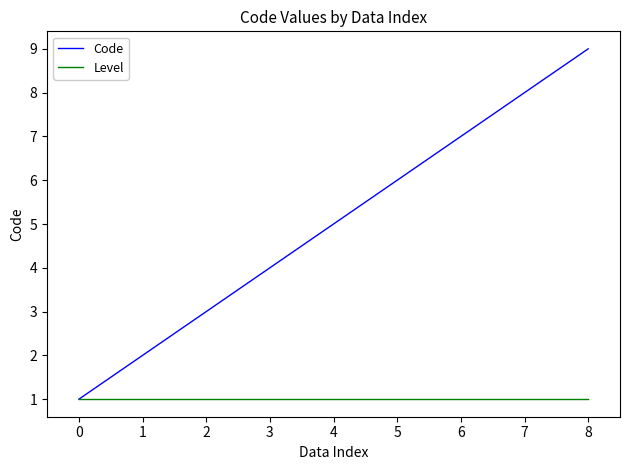

At which category is the sum across all series the highest?

8